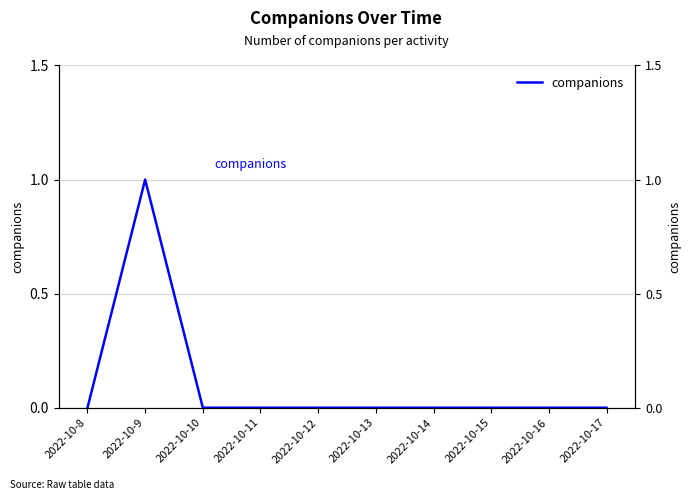

What value does the data have at 2022-10-9?

1